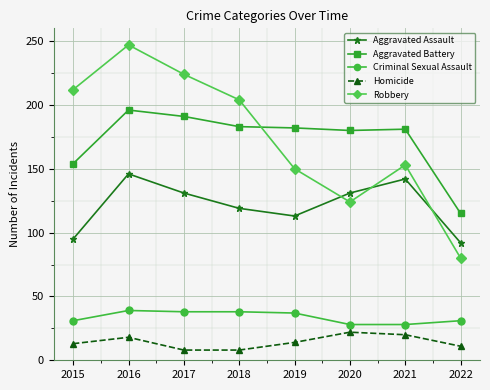

The Robbery series shows 53 at 2017. True or false?

False